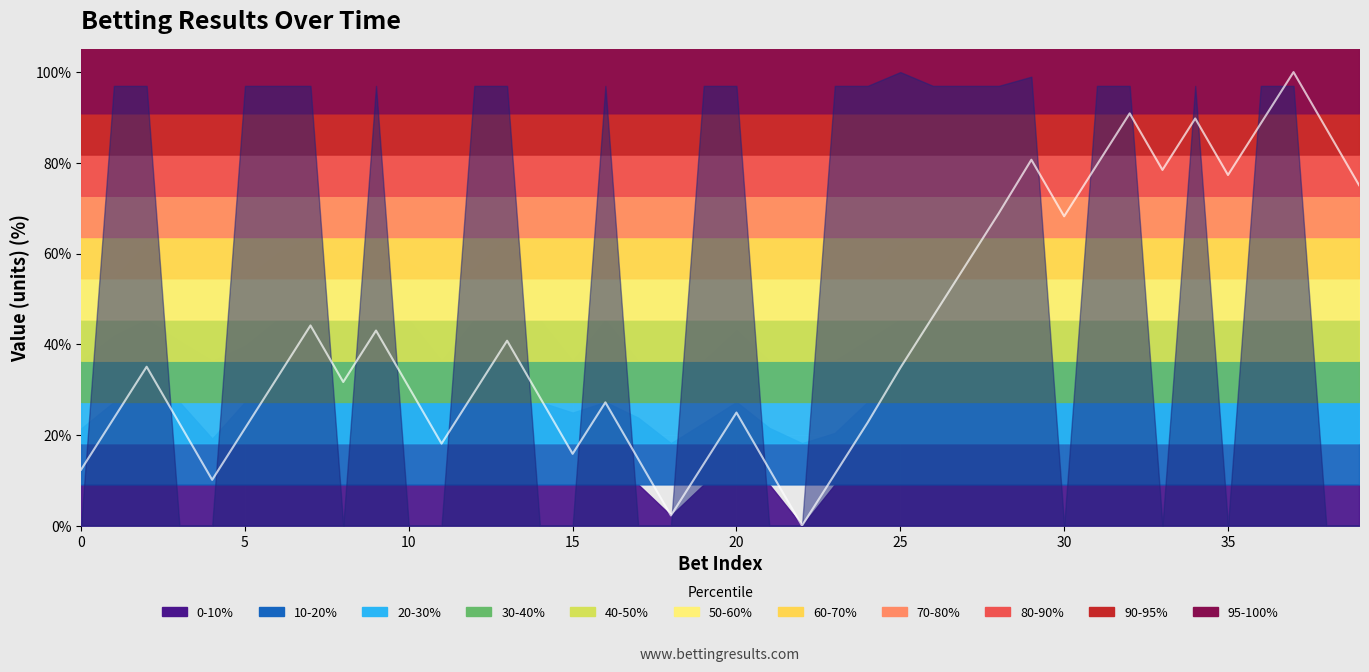

What is the difference between the maximum and minimum values?

100.0